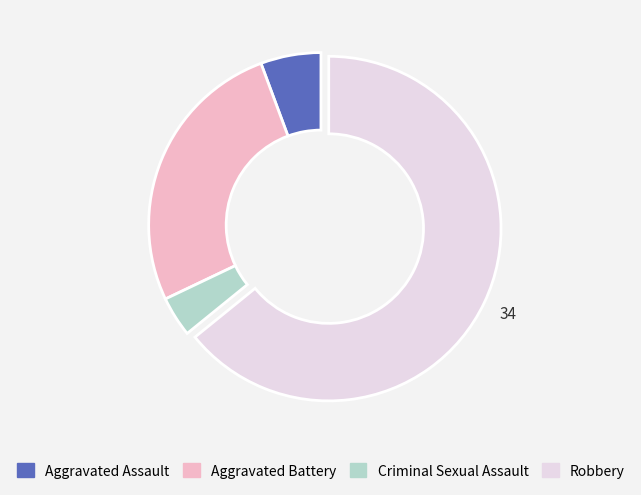

Which category has the smallest portion of the pie?

Criminal Sexual Assault